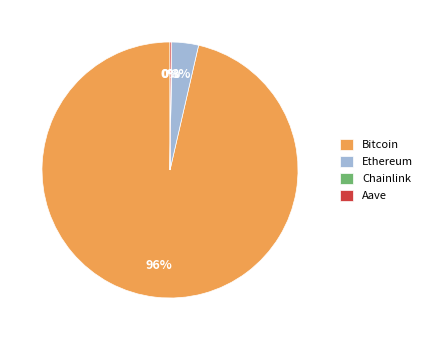

To the nearest percent, what is the average slice percentage?

25%